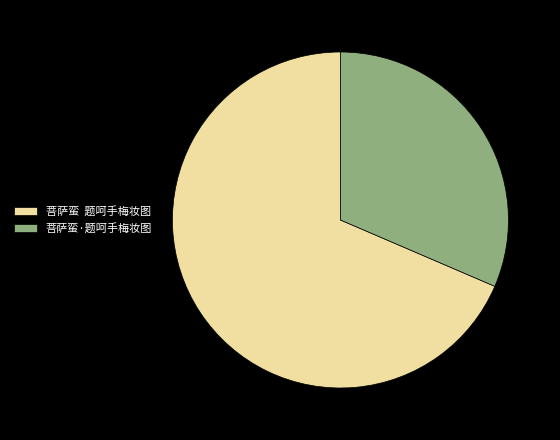

Combined, do 菩萨蛮·题呵手梅妆图 and 菩萨蛮 题呵手梅妆图 account for over 50%?

Yes